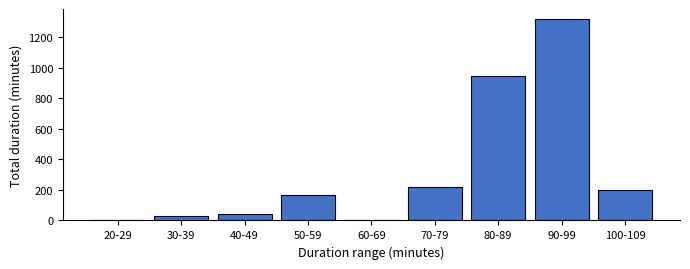

Count the number of categories in the chart.

9